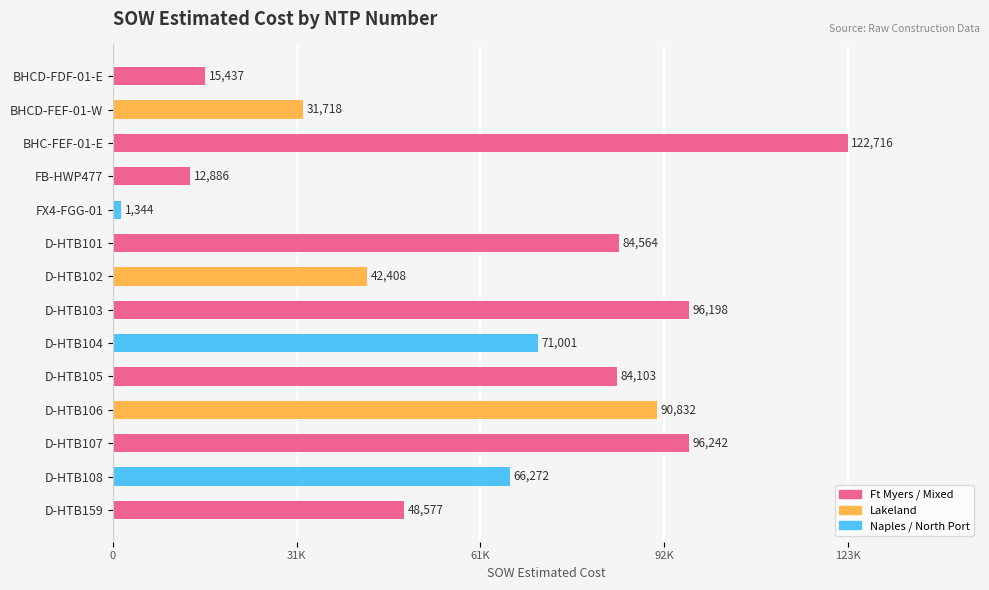

List the labels in order of value, smallest first.

FX4-FGG-01, FB-HWP477, BHCD-FDF-01-E, BHCD-FEF-01-W, D-HTB102, D-HTB159, D-HTB108, D-HTB104, D-HTB105, D-HTB101, D-HTB106, D-HTB103, D-HTB107, BHC-FEF-01-E